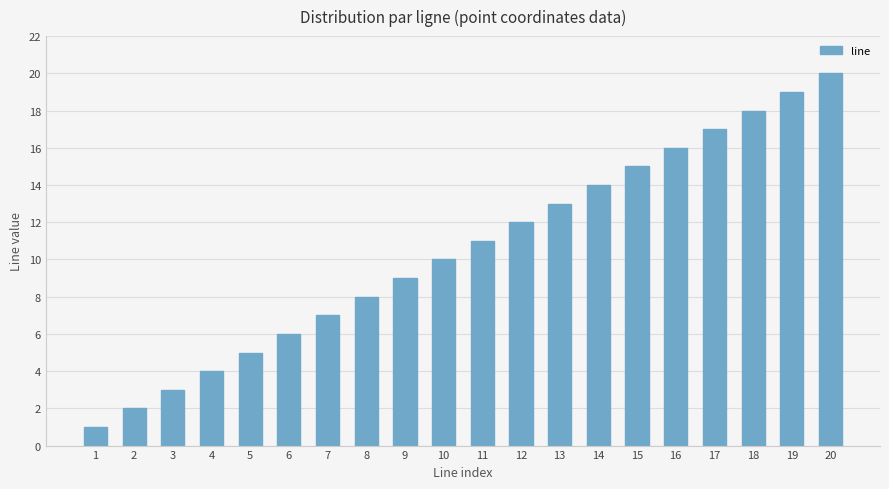

Where is the data nearest to the value 10?

10